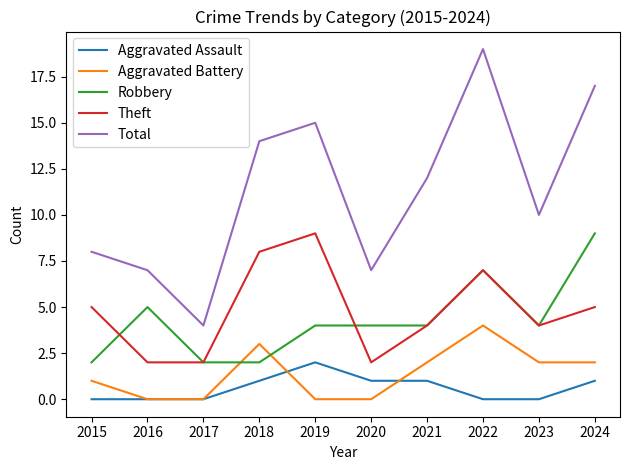

True or false: Aggravated Battery has more than 1 points higher than both neighbors.

True